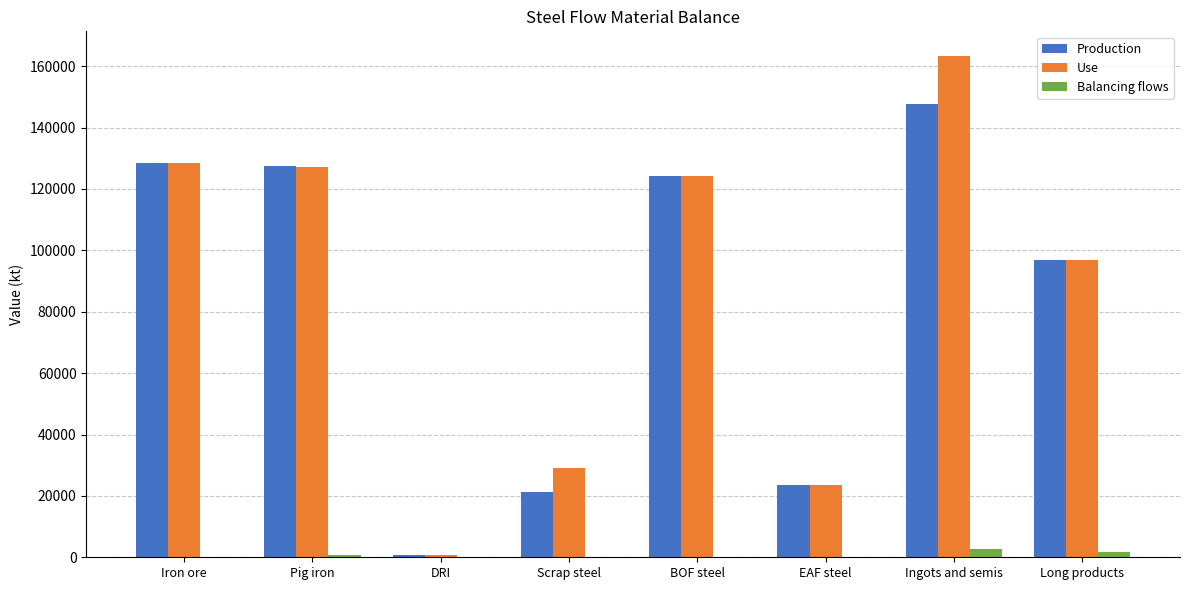

Which series has the largest total across all categories?

Use